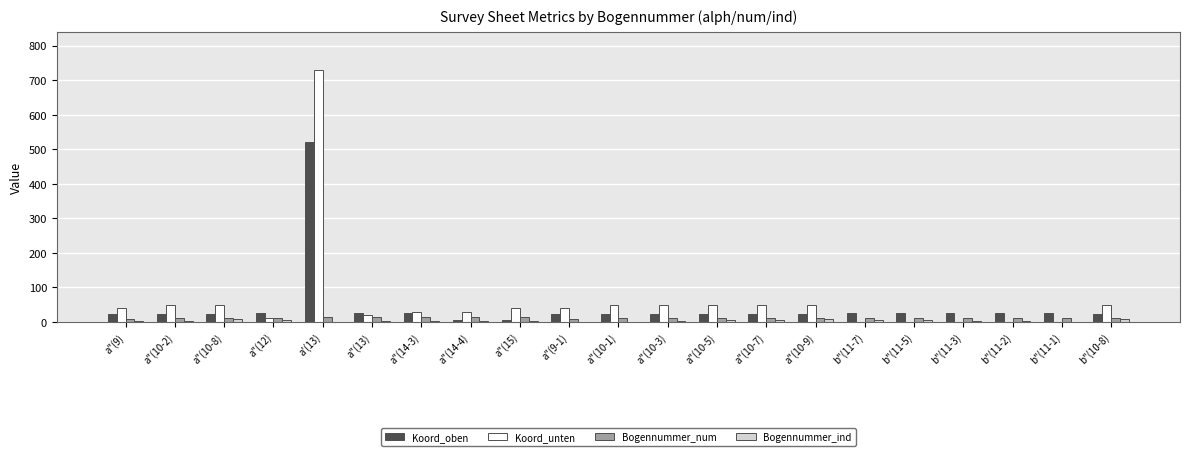

True or false: Koord_oben has a value of 223 at a'(13).

False